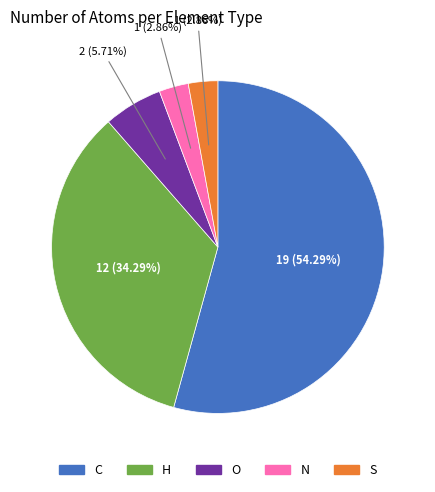

To the nearest percent, what is the difference between the largest and smallest slice percentages?

51%